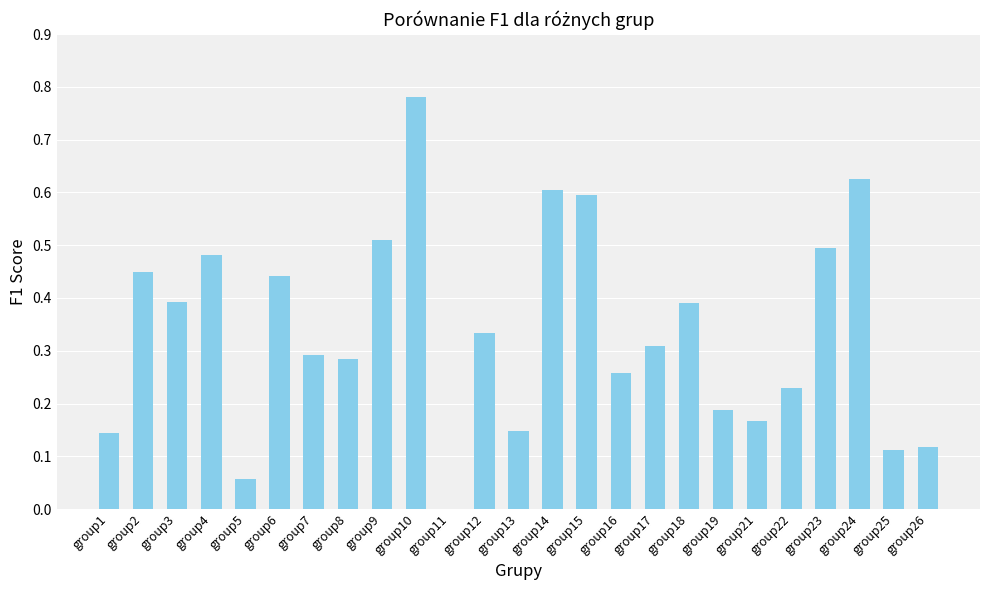

What is the sum of the values at group15 and group4?

1.1